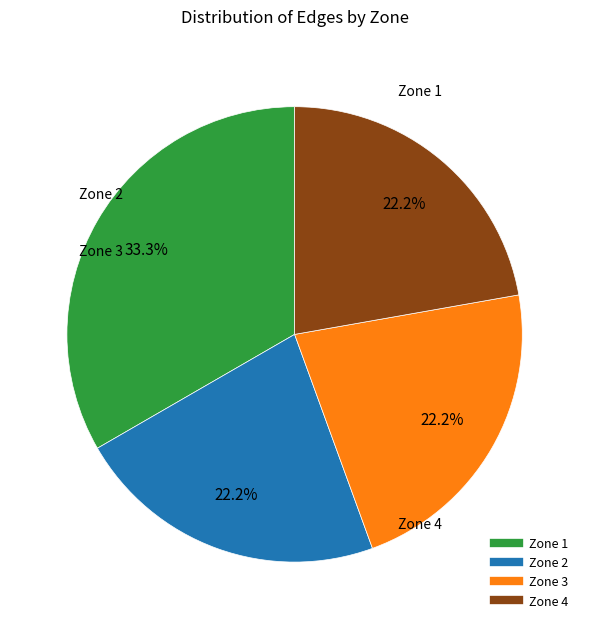

What is the ratio of the value at Zone 2 to the value at Zone 3?

1.0